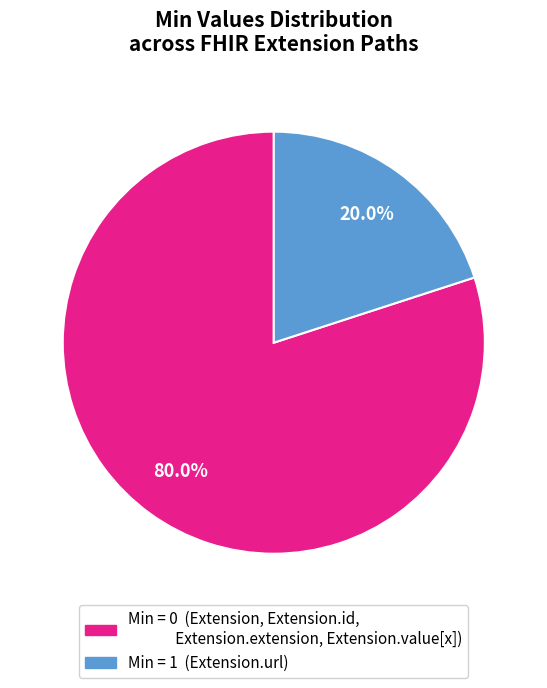

How many slices are in this pie chart?

2